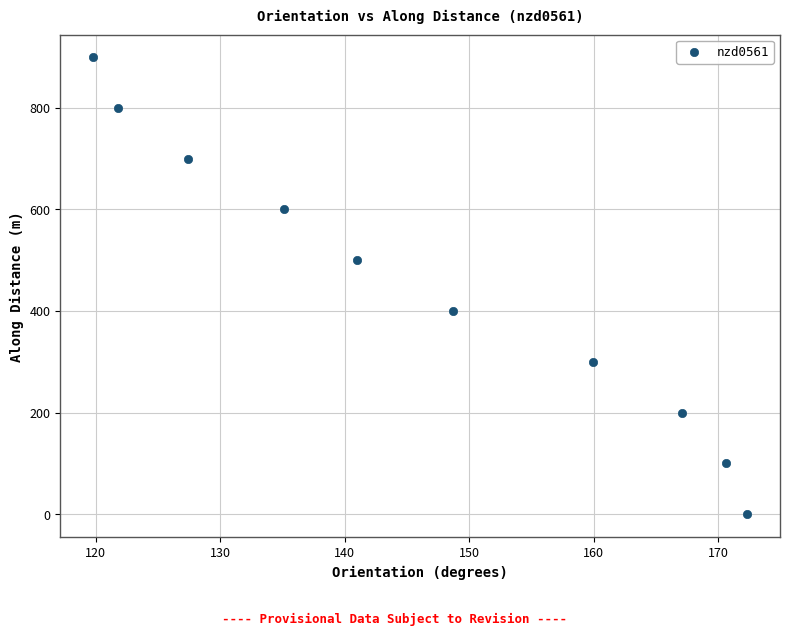

What is the range of Y values (max minus min)?

898.8